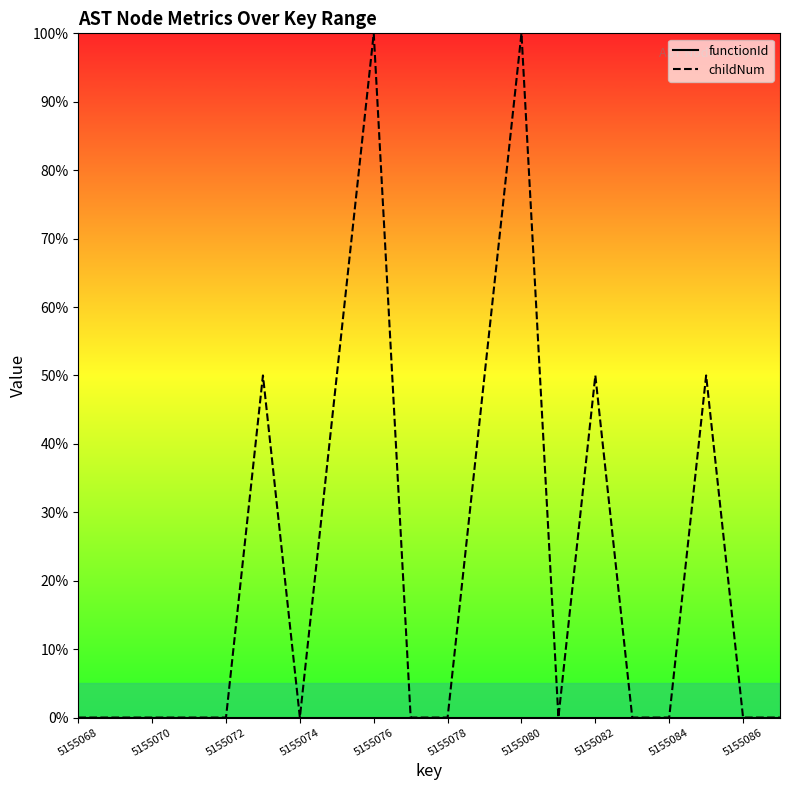

Count the number of categories in the chart.

20